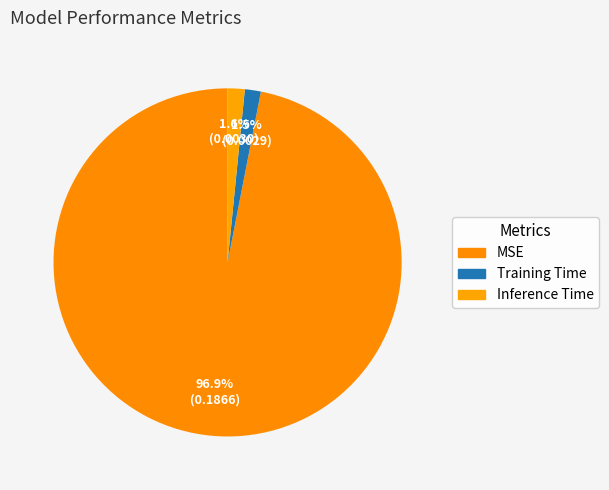

What is the smallest slice in the pie chart?

Training Time